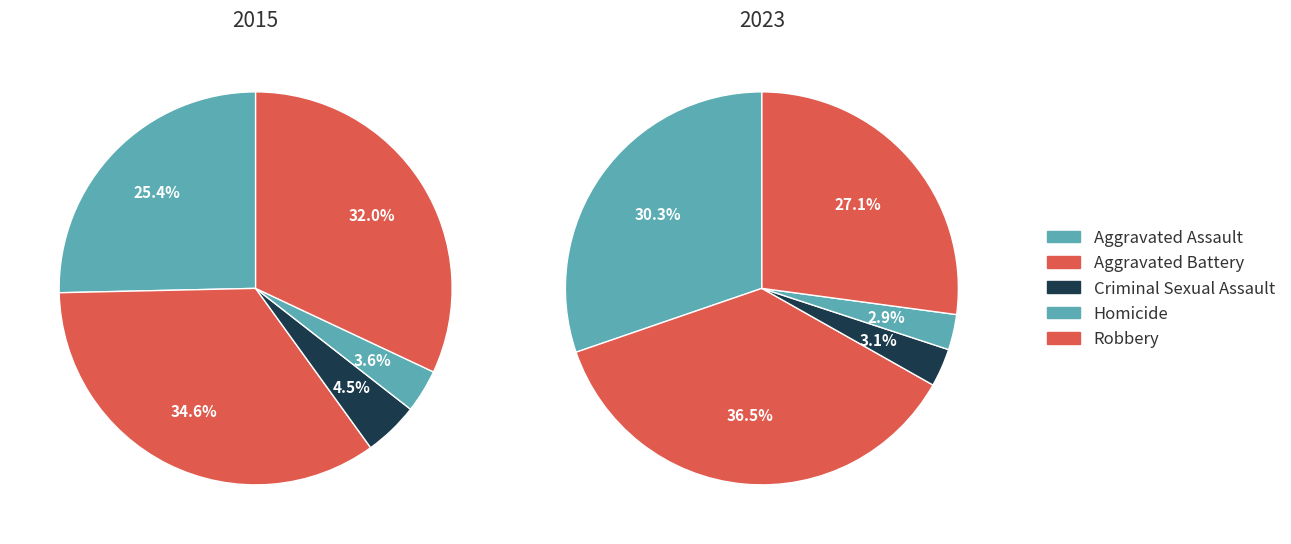

To the nearest percent, what portion does 3 represent?

4%